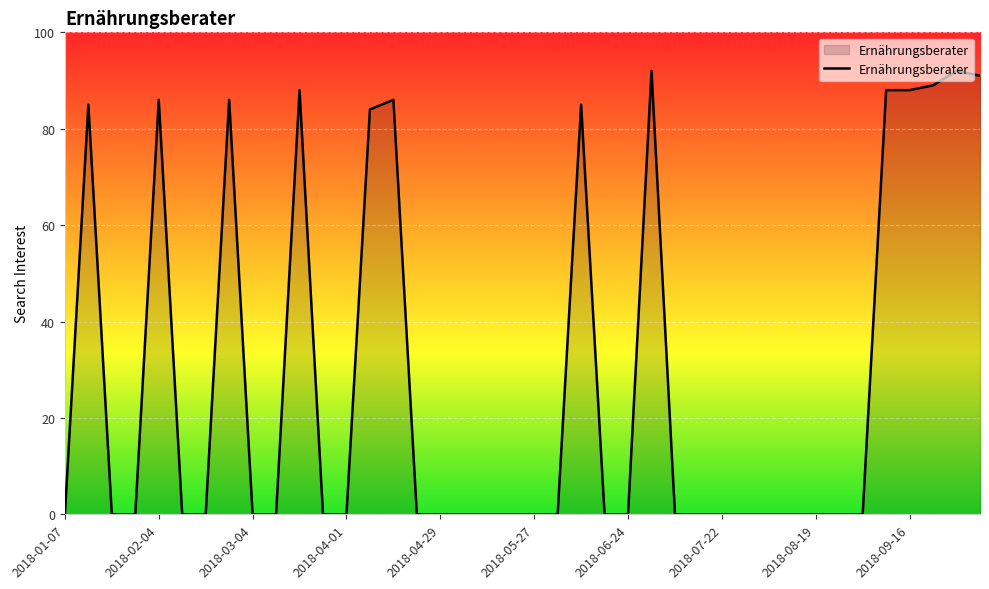

How many categories are shown in the chart?

40